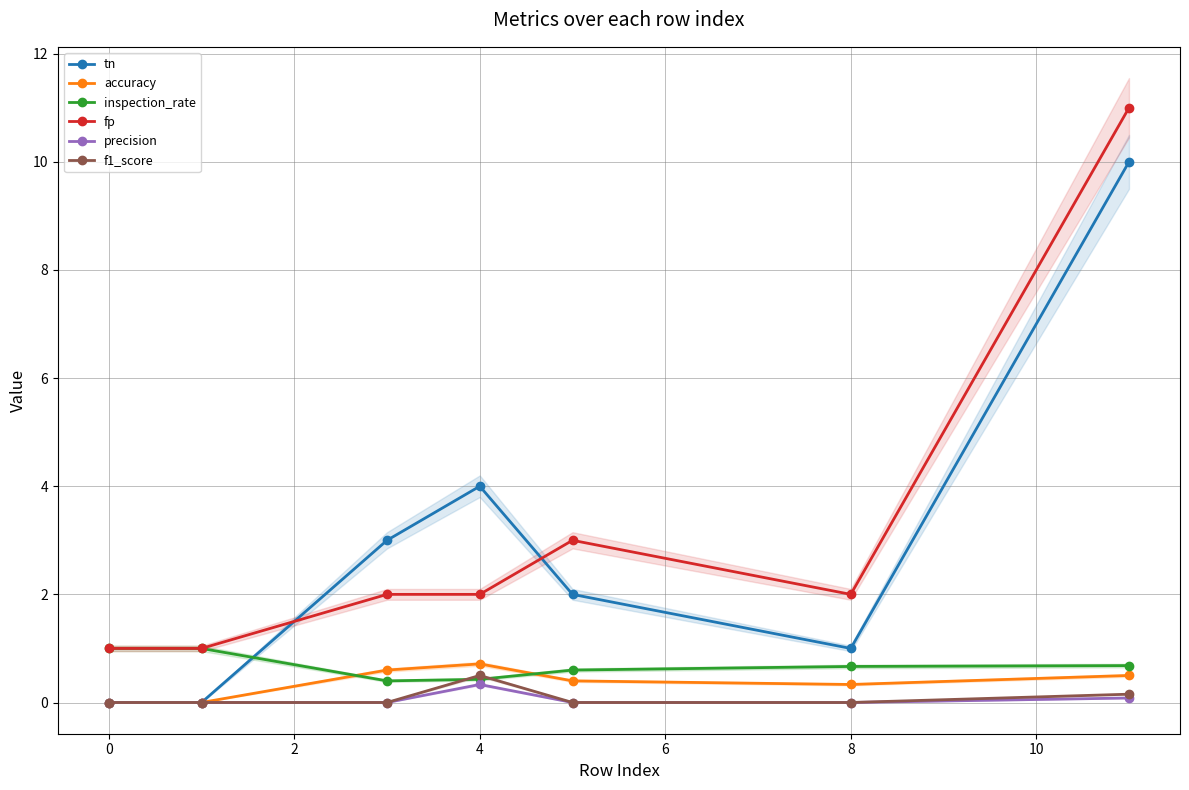

True or false: fp and tn intersect in this chart.

True